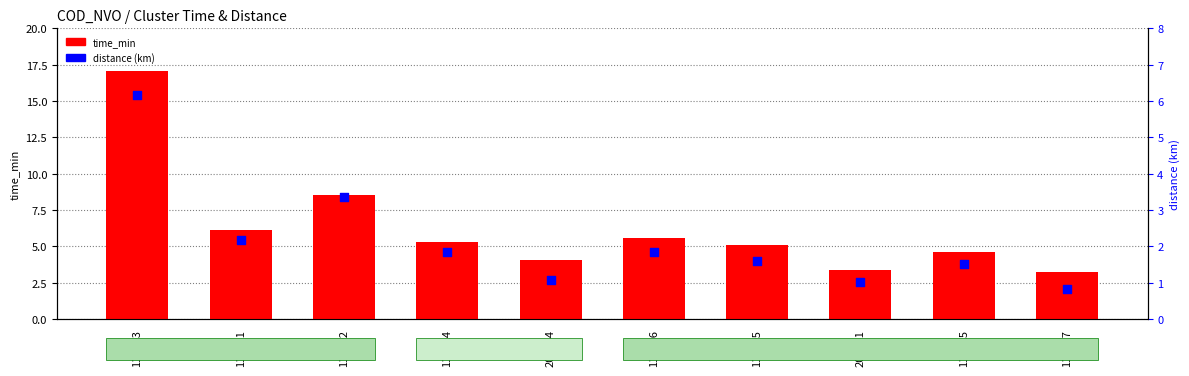

Which series has the widest spread of Y values?

time_min